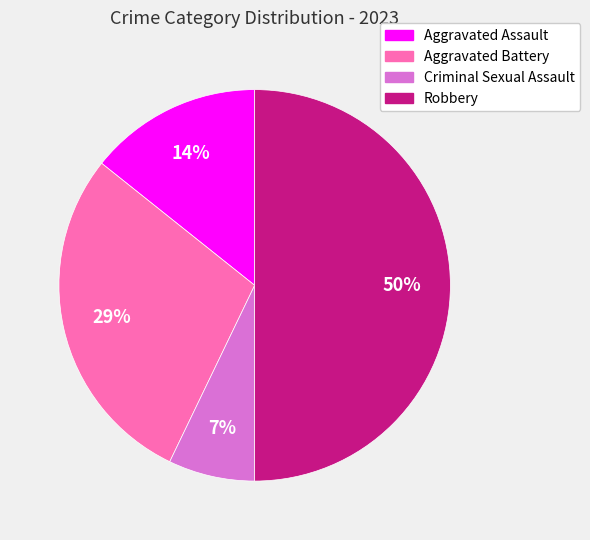

Which category has the biggest portion of the pie?

Robbery